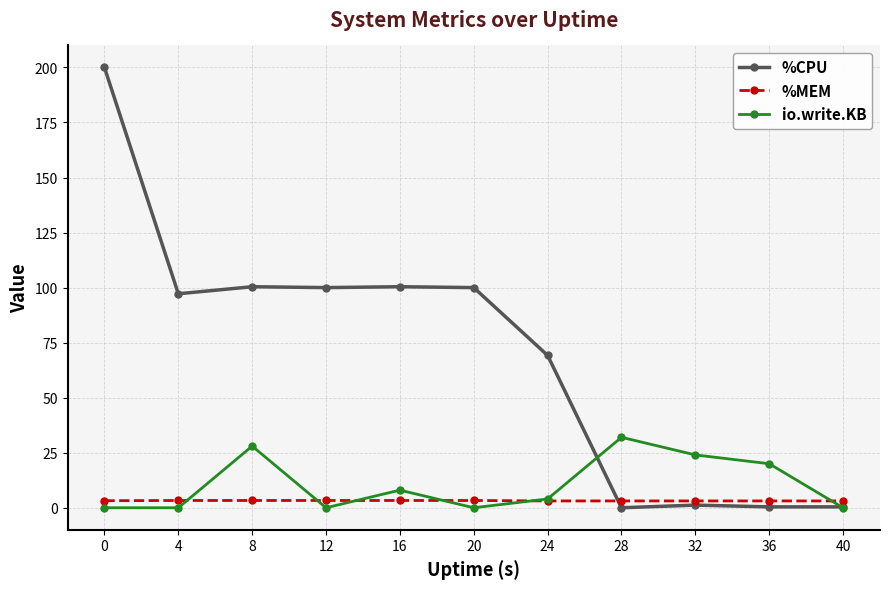

True or false: io.write.KB and %MEM cross at least once.

True